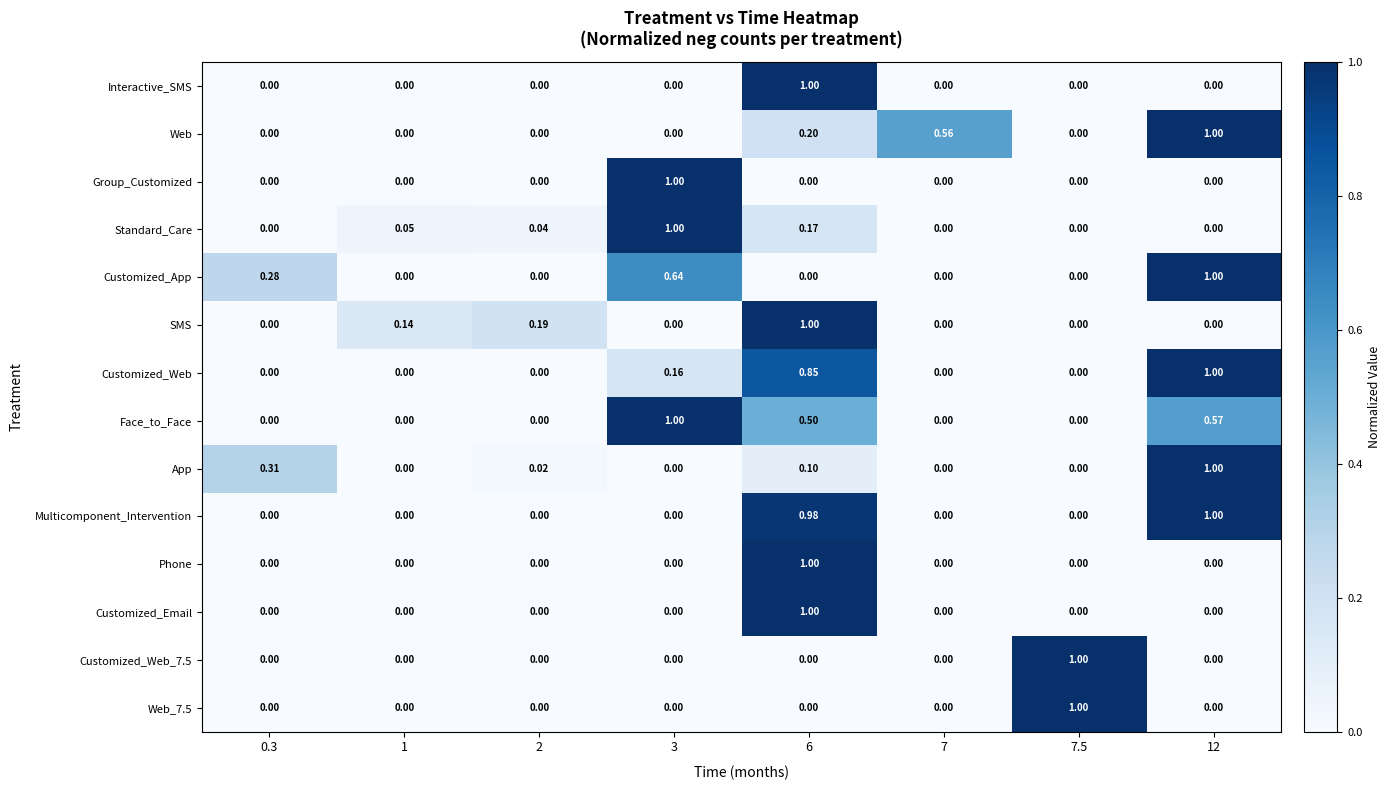

What is the difference between the highest and lowest values at 1?

0.1